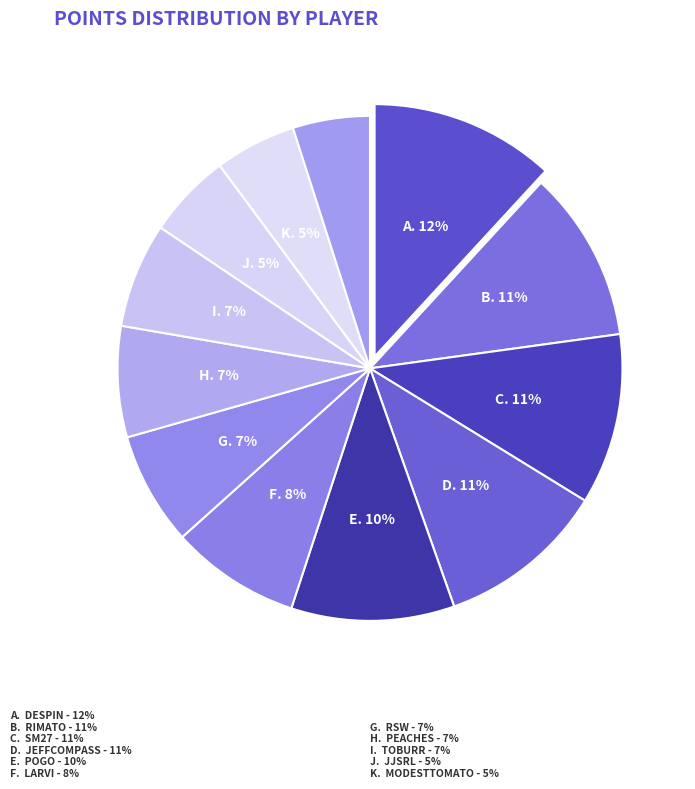

How many segments does this pie chart have?

12